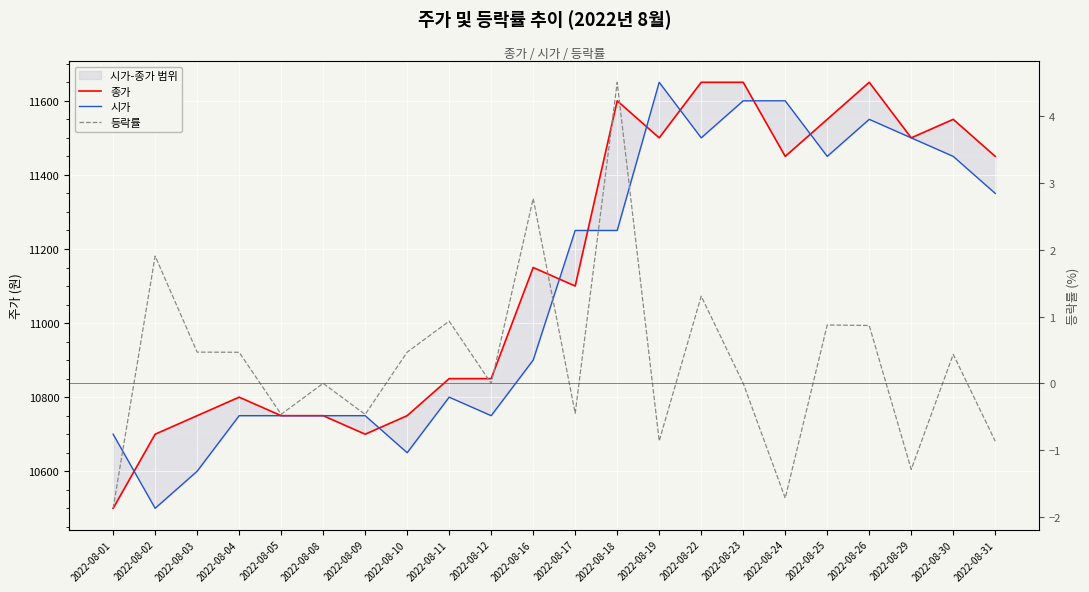

What is the minimum value shown in the chart?

-1.9